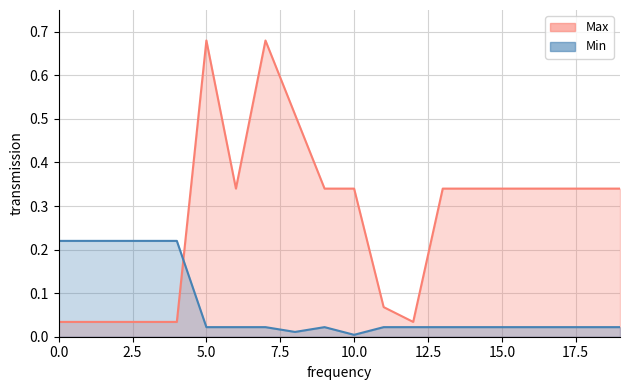

At which label does Max reach its peak?

5